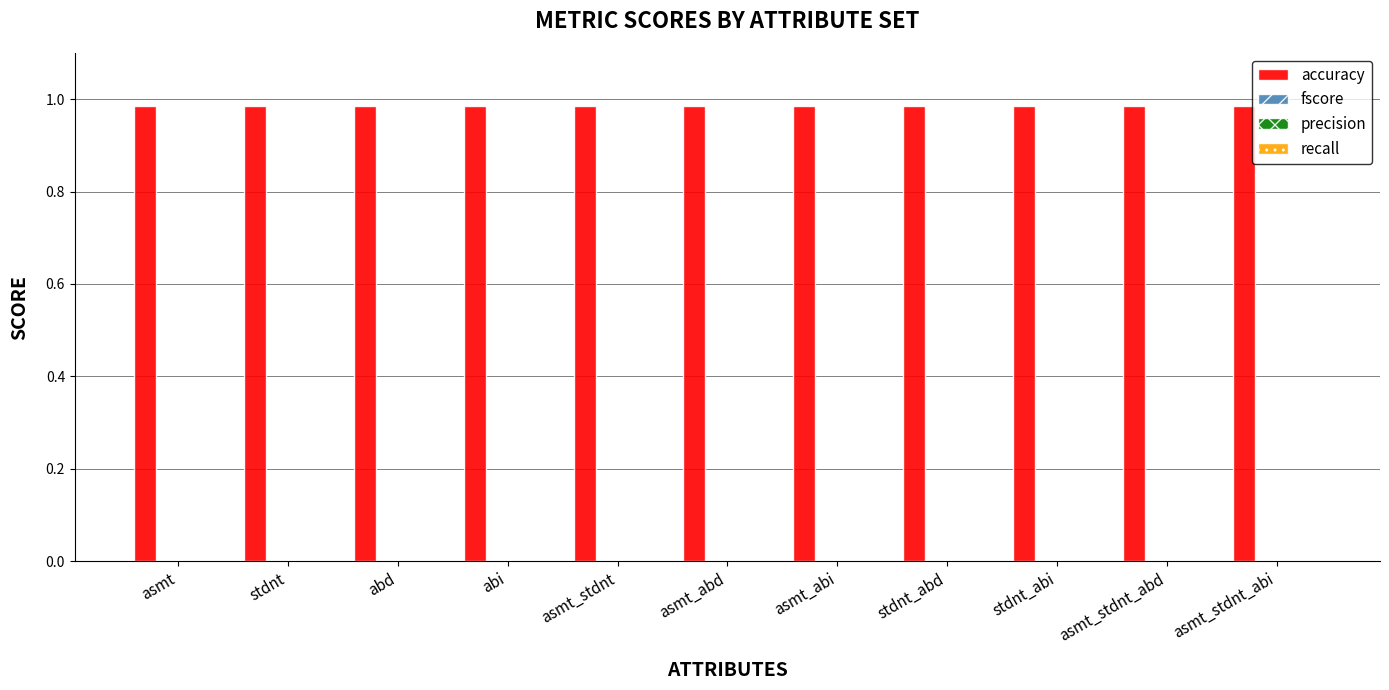

What is the value of the accuracy bar at the 8th from the left?

1.0